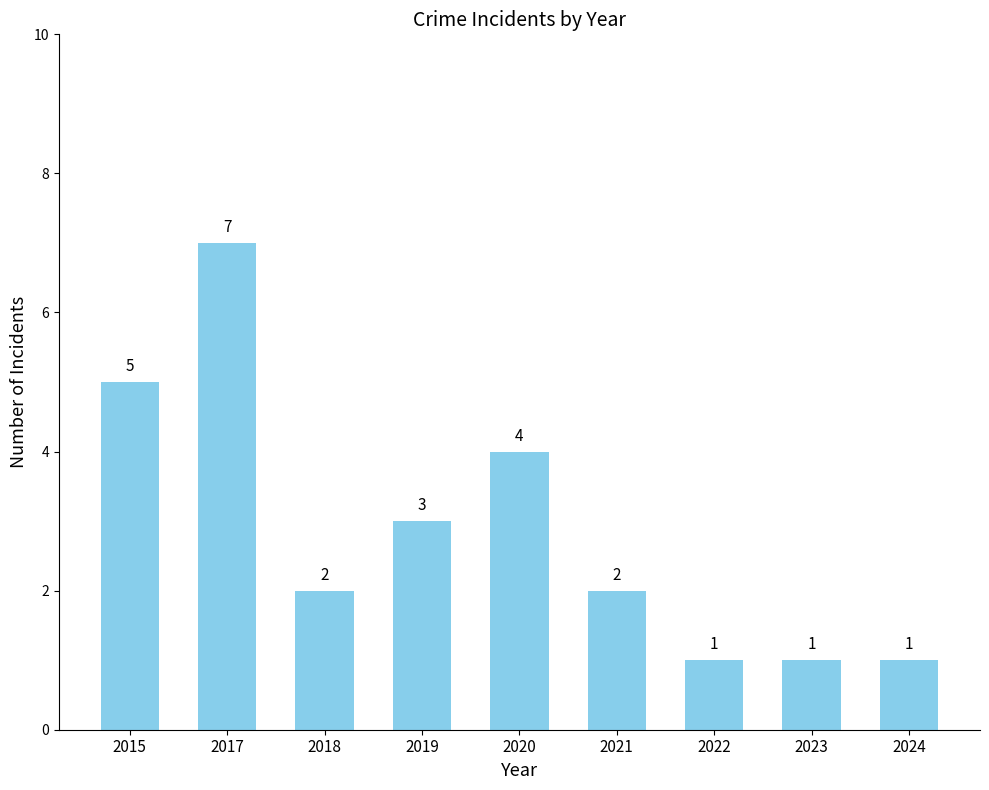

What is the difference between the second highest and minimum values?

4